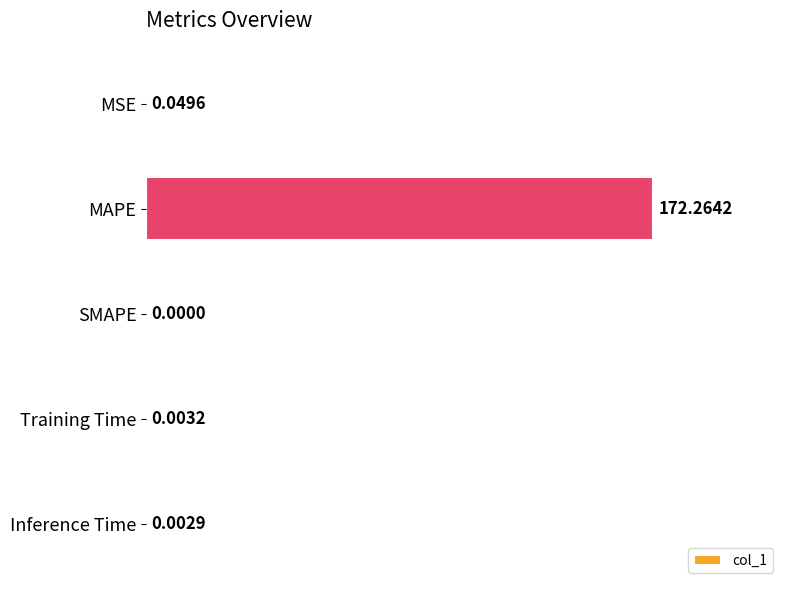

What is the change in value from MAPE to SMAPE?

-172.3